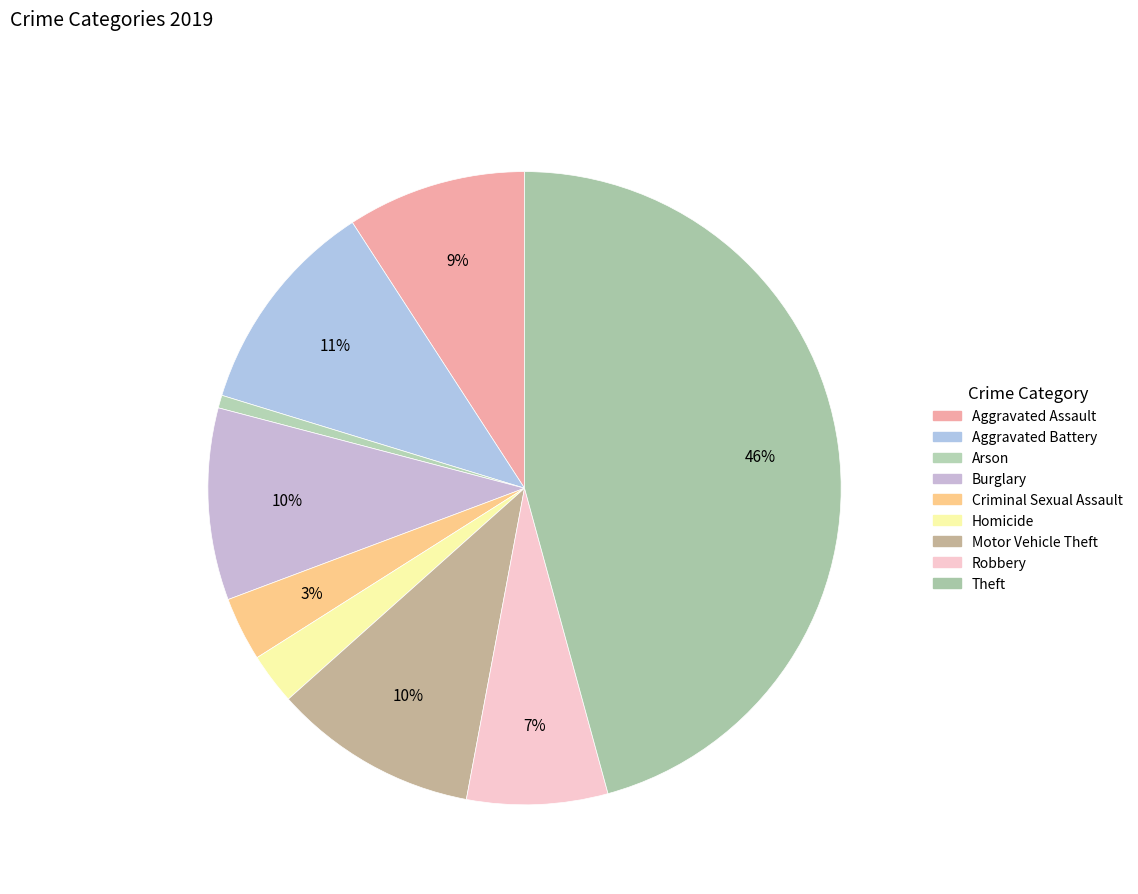

Which slice is the smallest?

Arson